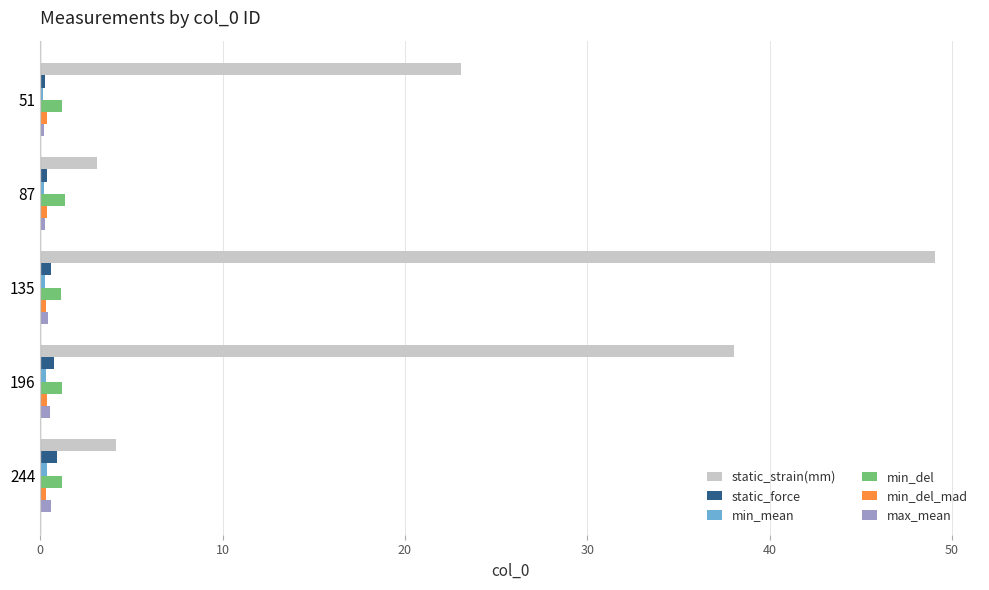

Which series changed the most between 51 and 244?

static_strain(mm)